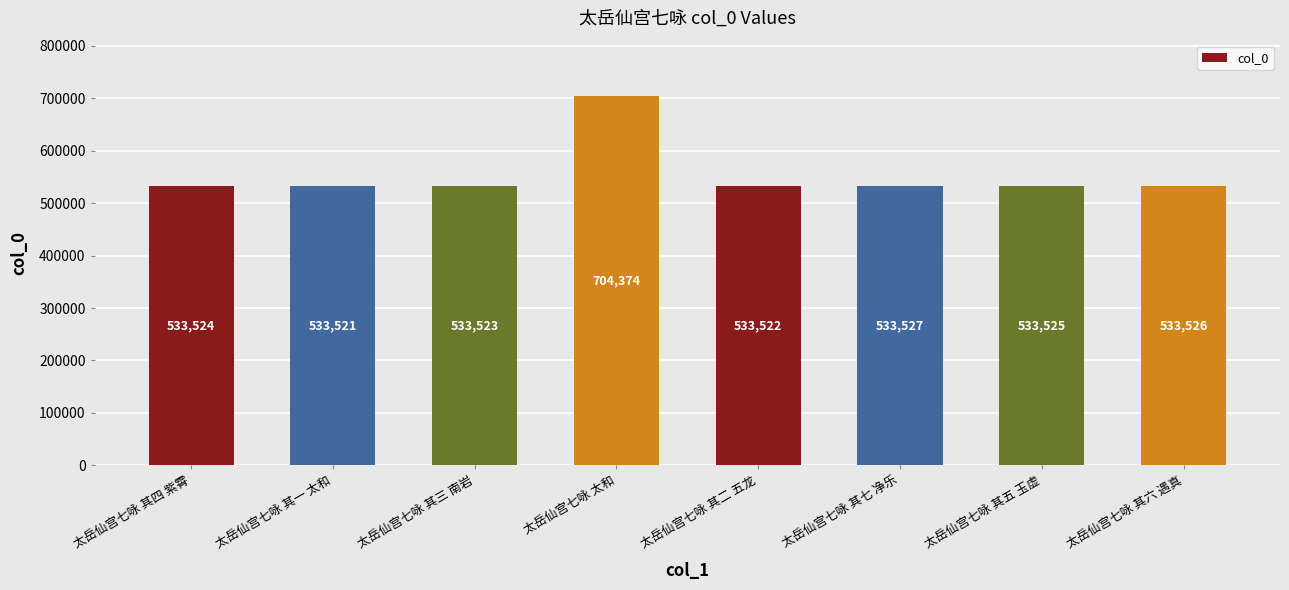

Count the number of categories in the chart.

8